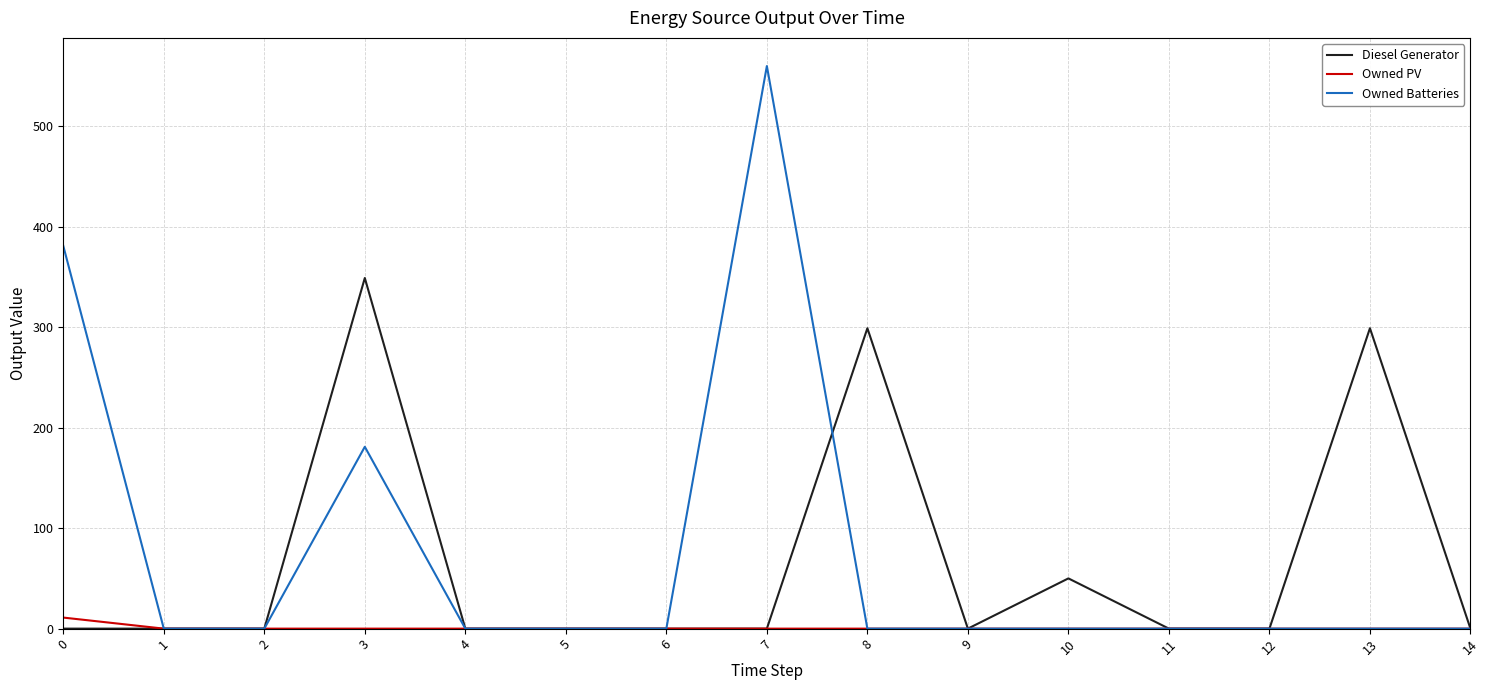

Is it true that Owned PV equals 0 at 5?

True